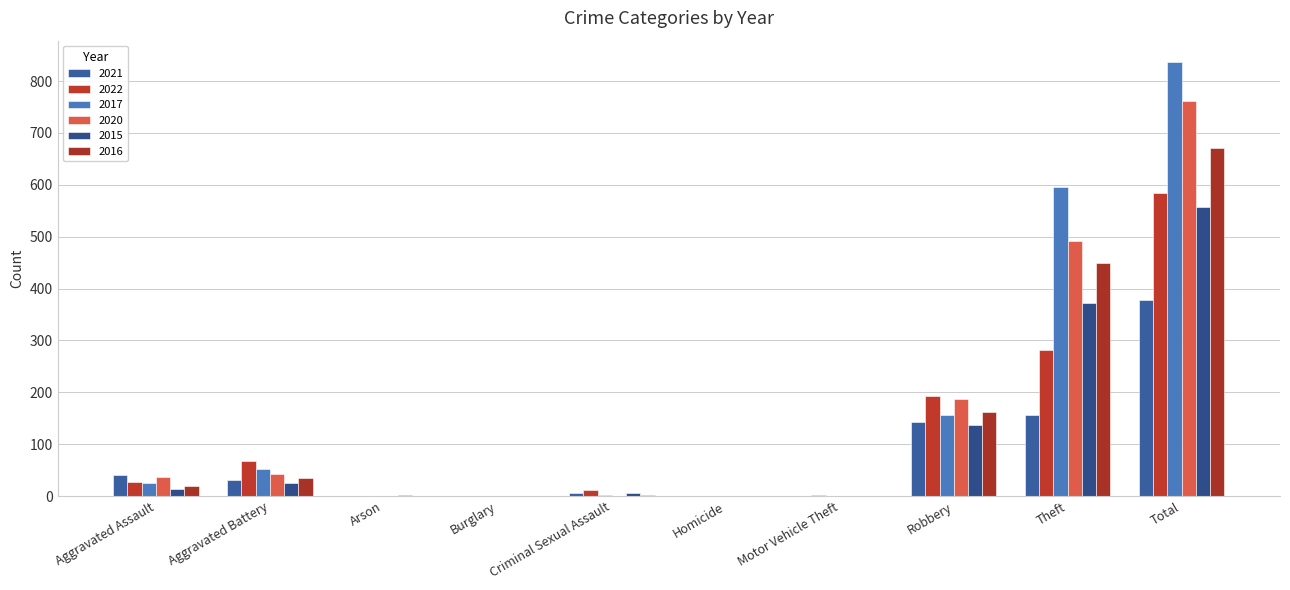

How many groups of bars are there?

10